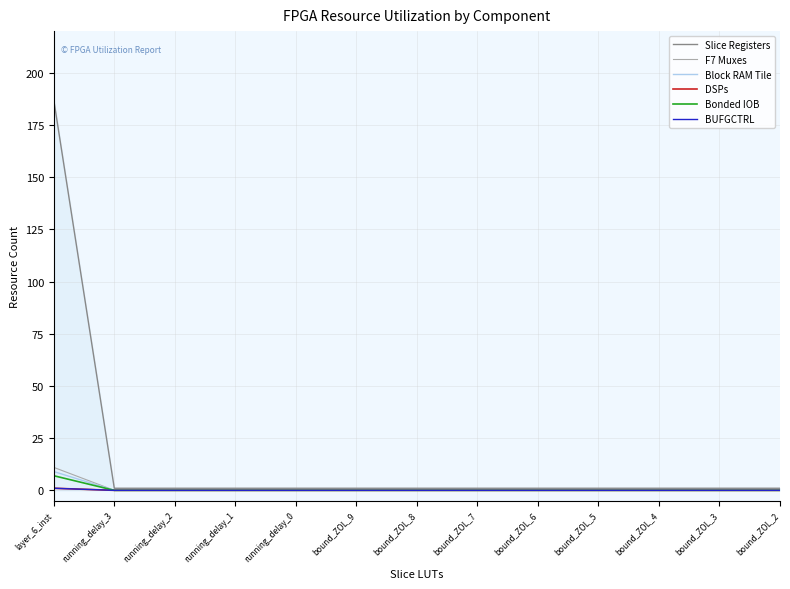

Does the chart have visible grid lines?

Yes